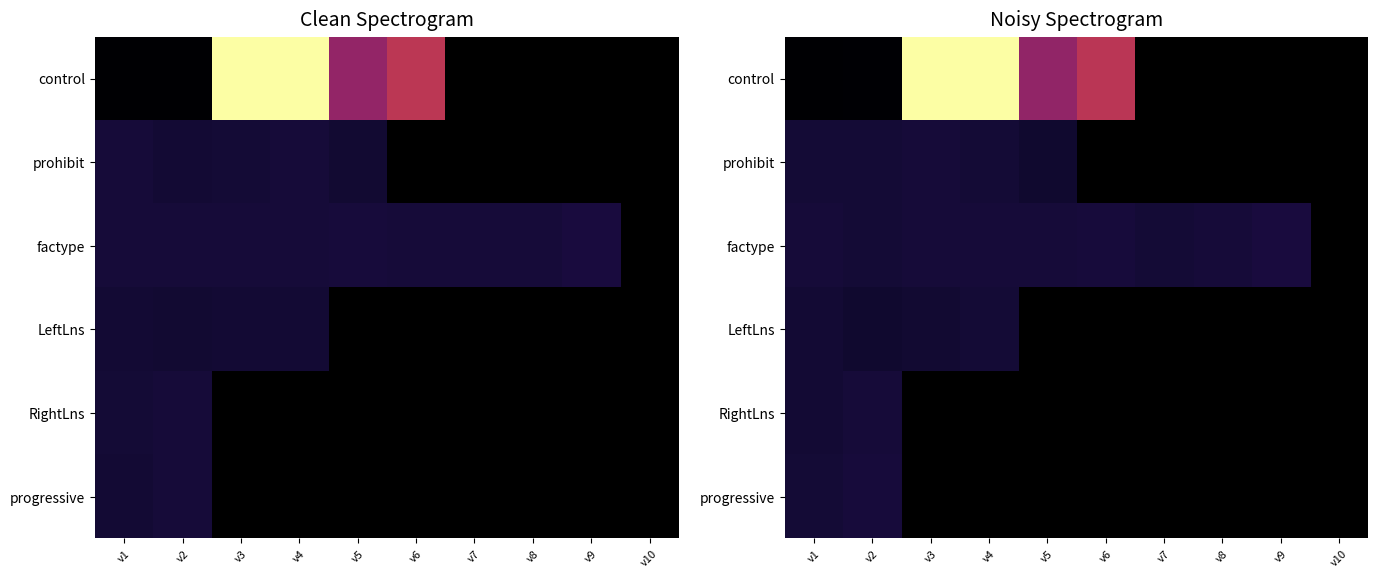

How many positive values does the LeftLns series have?

4